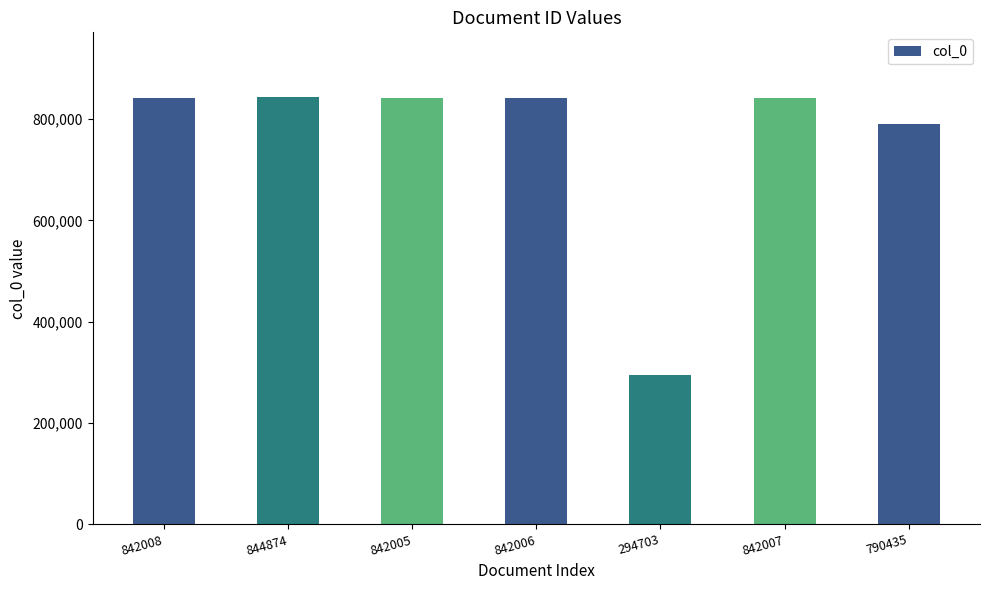

Is it true that the value at 842005 is 263778?

False